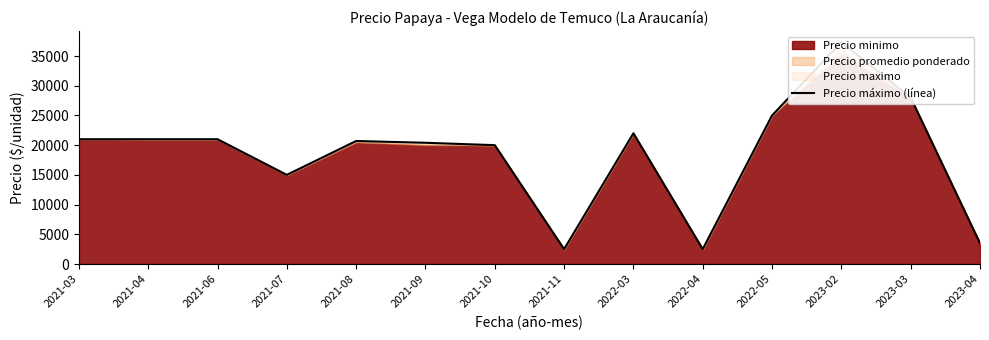

Which label corresponds to the largest value in the chart?

2023-02